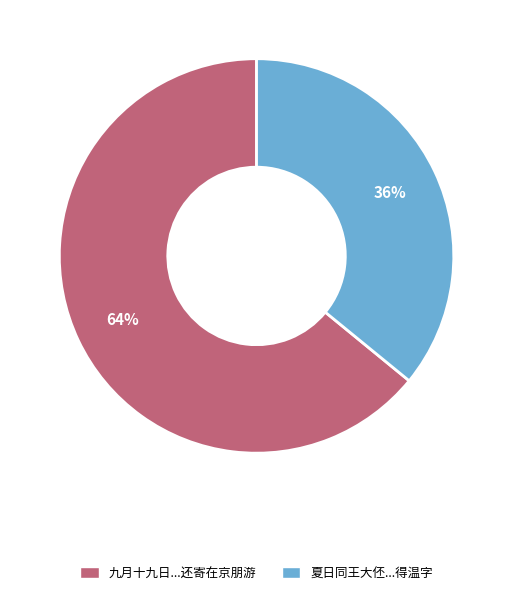

What is the majority slice?

九月十九日...还寄在京朋游